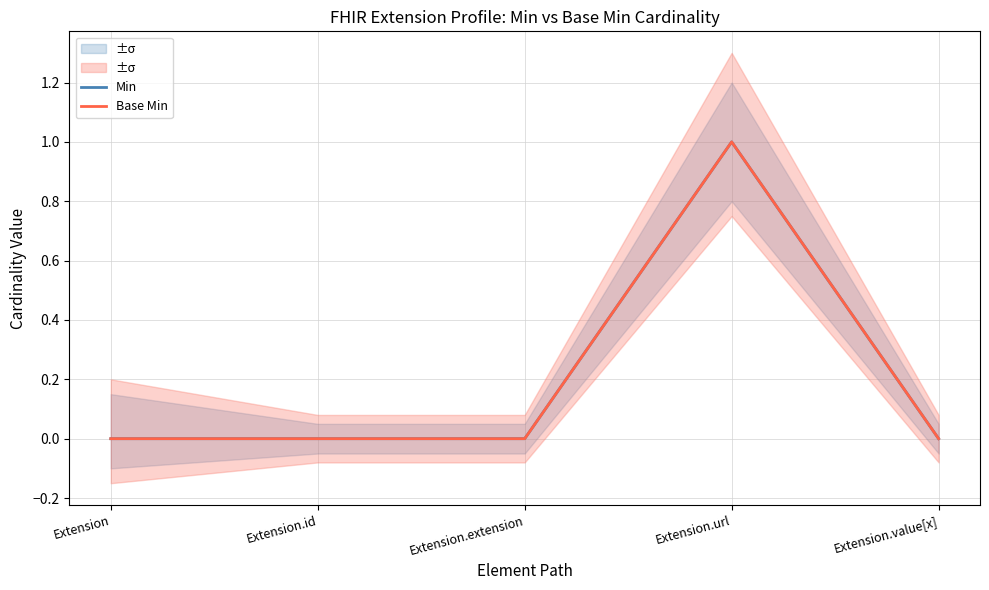

What is the value of the Min point at the 4th from the left?

1